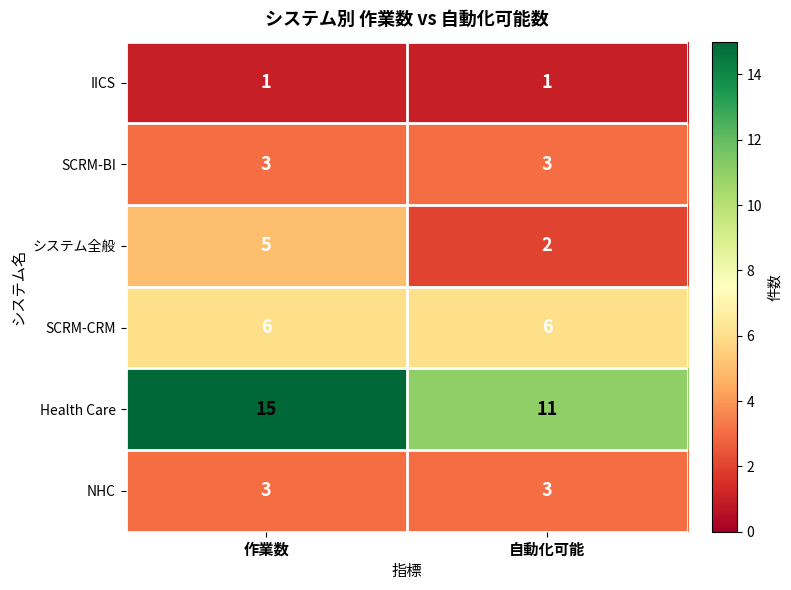

What is the difference between the highest and lowest values at 自動化可能?

10